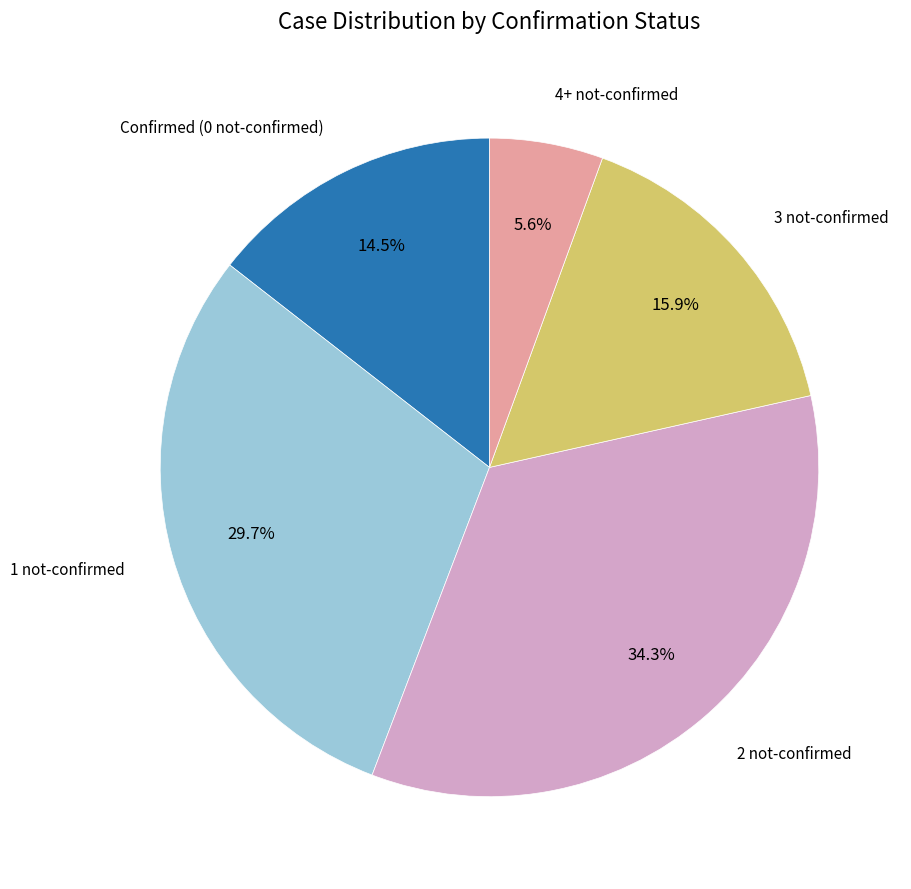

Does any single category account for the majority?

No